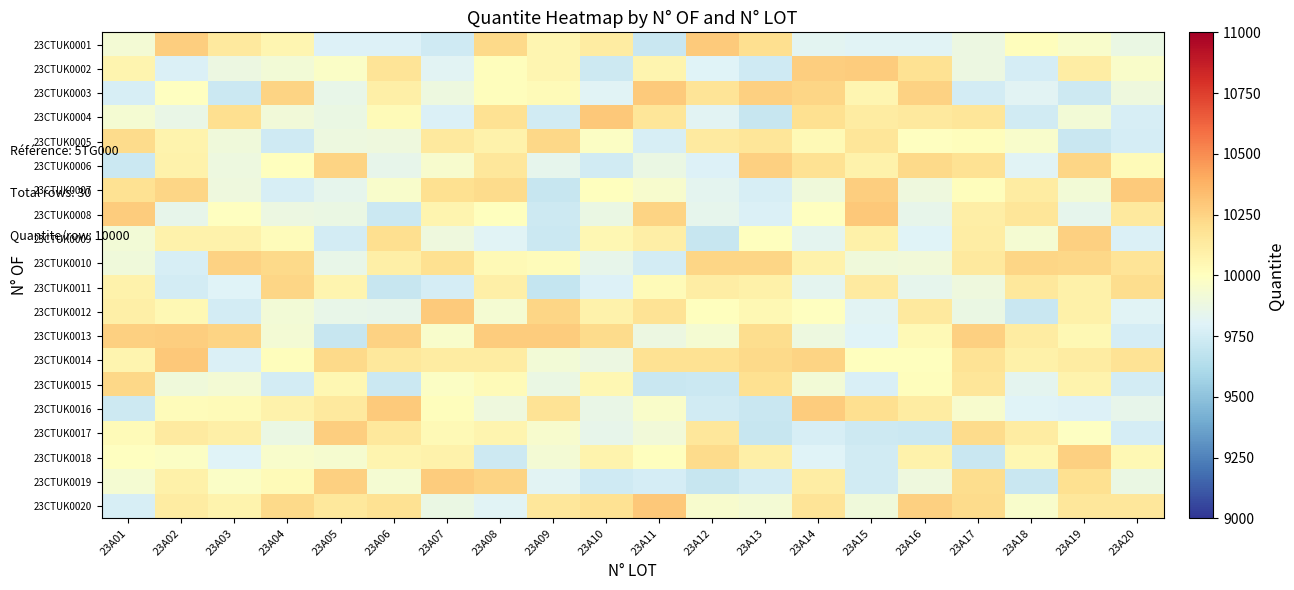

Rank the series at 23A01 from lowest to highest value.

23CTUK0006, 23CTUK0016, 23CTUK0020, 23CTUK0003, 23CTUK0010, 23CTUK0009, 23CTUK0001, 23CTUK0019, 23CTUK0004, 23CTUK0018, 23CTUK0017, 23CTUK0002, 23CTUK0014, 23CTUK0011, 23CTUK0012, 23CTUK0007, 23CTUK0005, 23CTUK0015, 23CTUK0013, 23CTUK0008